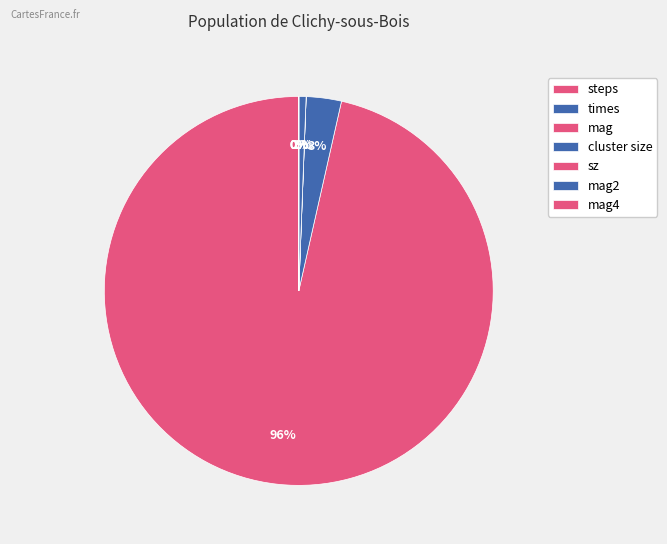

To the nearest percent, what percentage of the pie is times?

3%